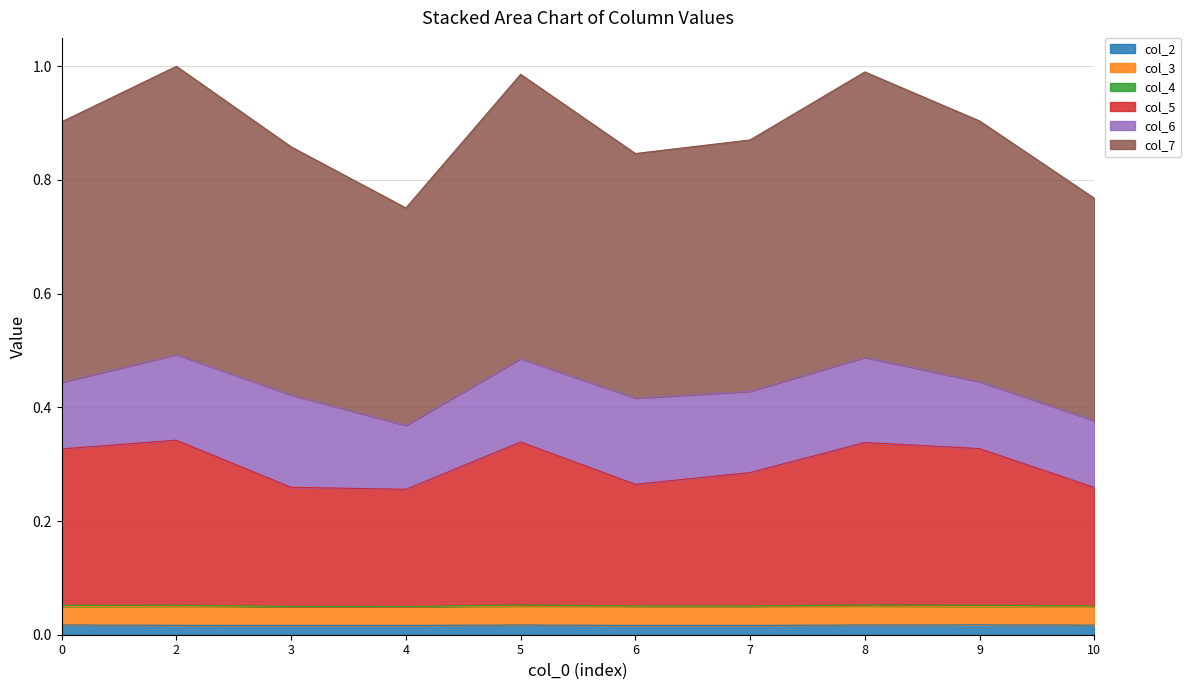

How many col_2 values are between 0 and 1?

10